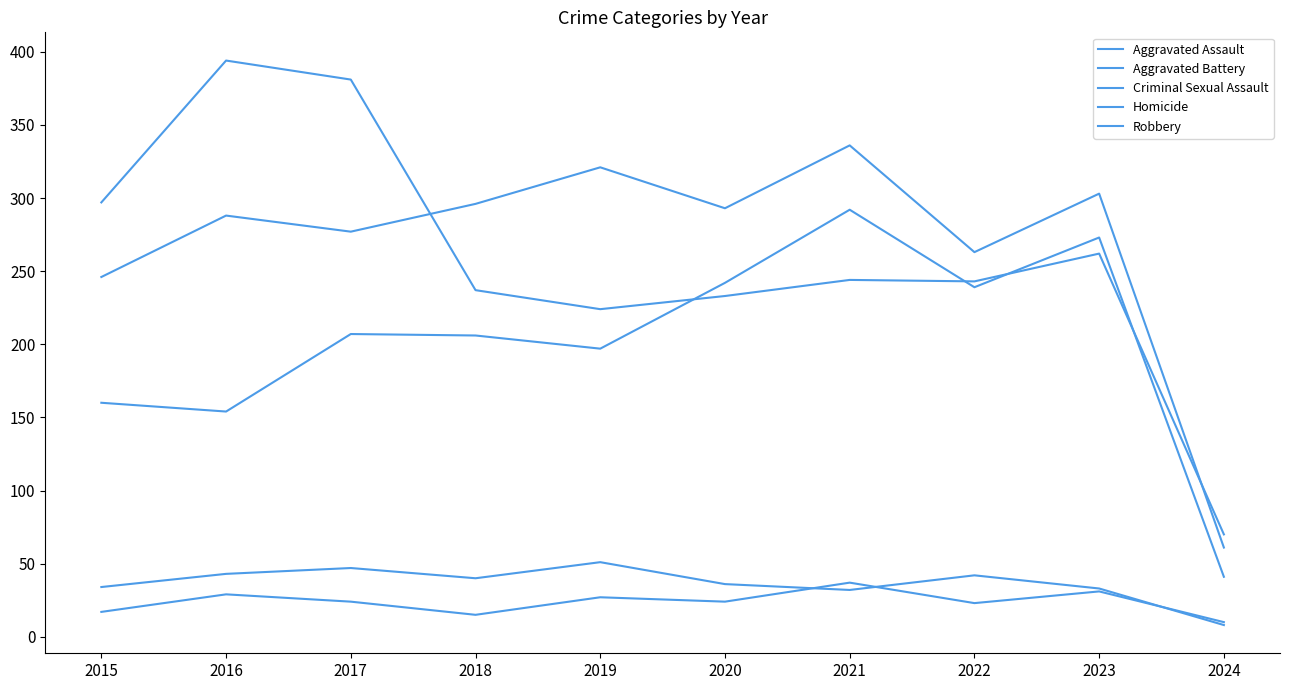

At which category is the sum across all series the highest?

2021